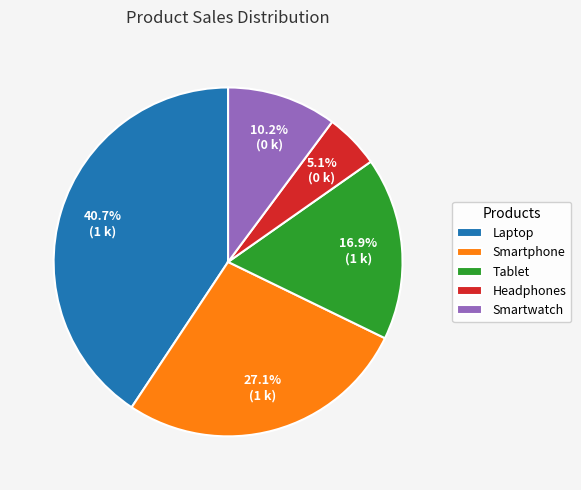

True or false: Tablet accounts for 17% of the total.

True